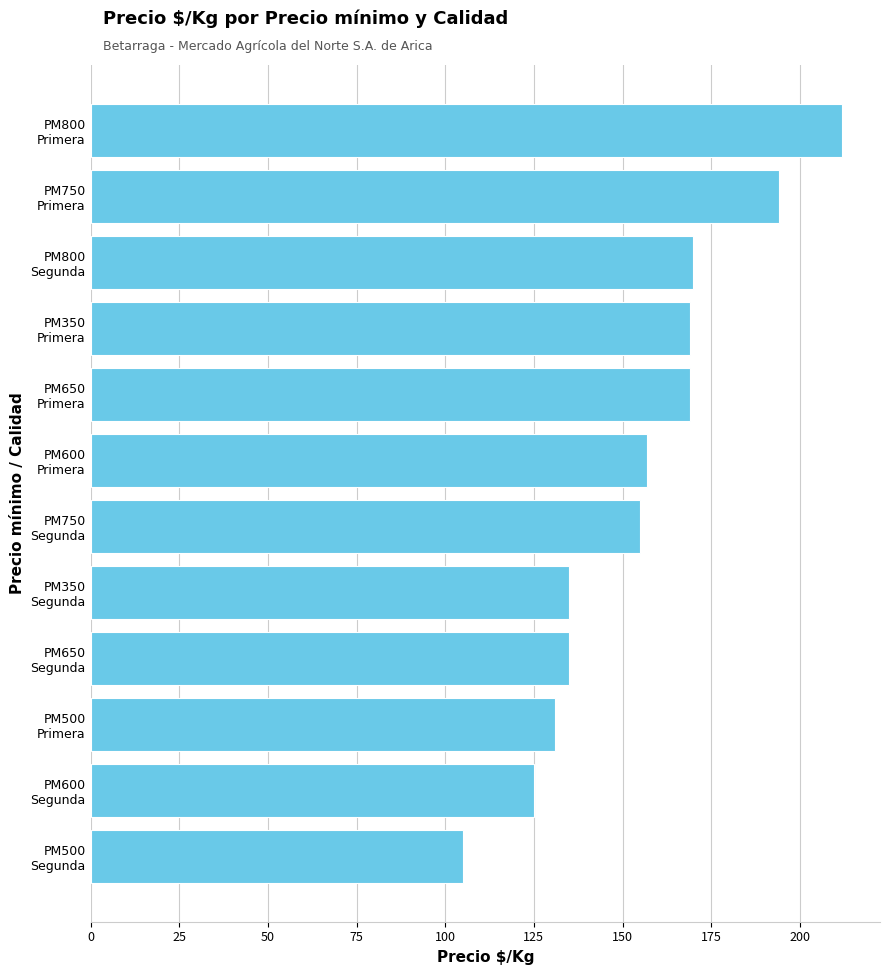

What is the greatest value displayed?

212